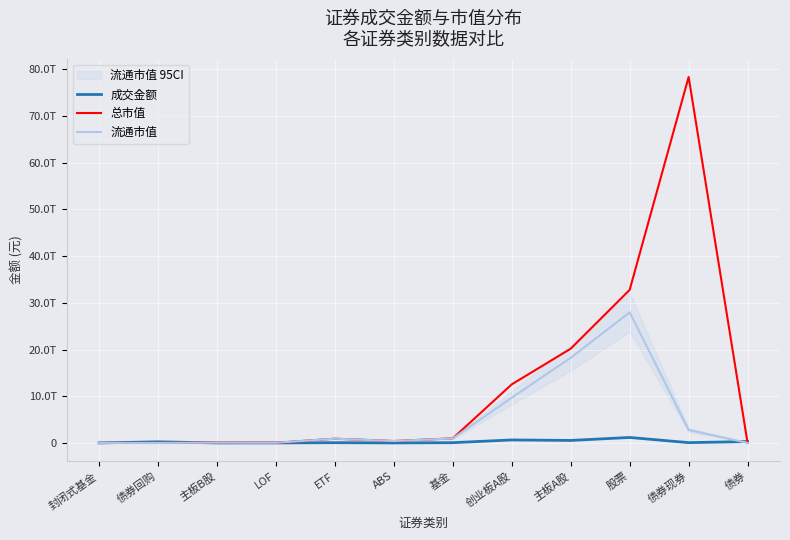

What is the approximate value of 成交金额 at 股票?

1167721287565.9